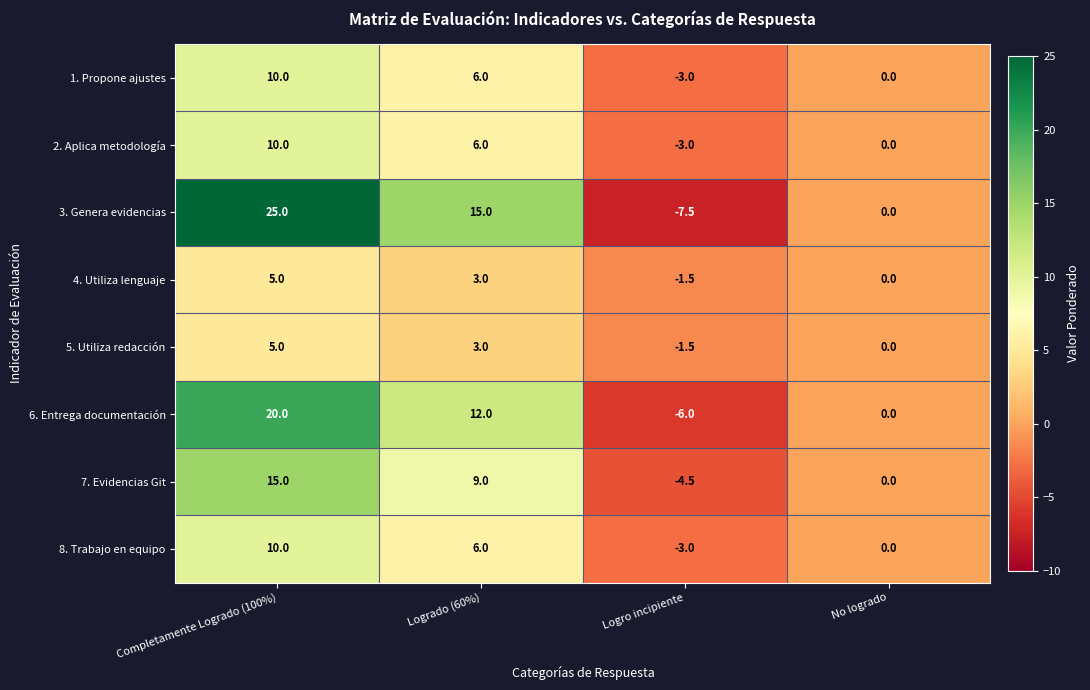

Which series has the largest range (max minus min)?

3. Genera evidencias